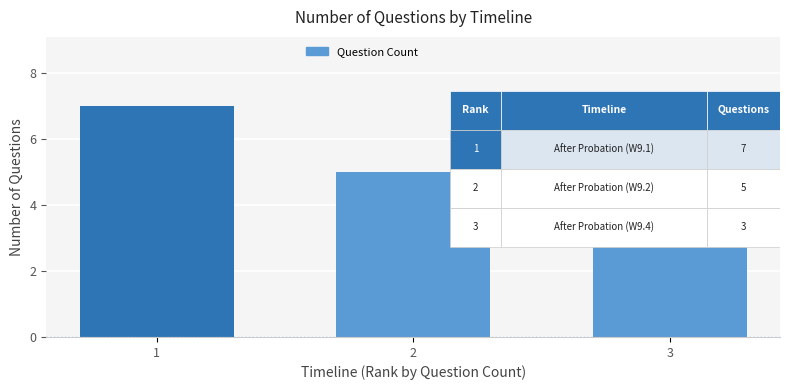

Does the chart contain any negative values?

No